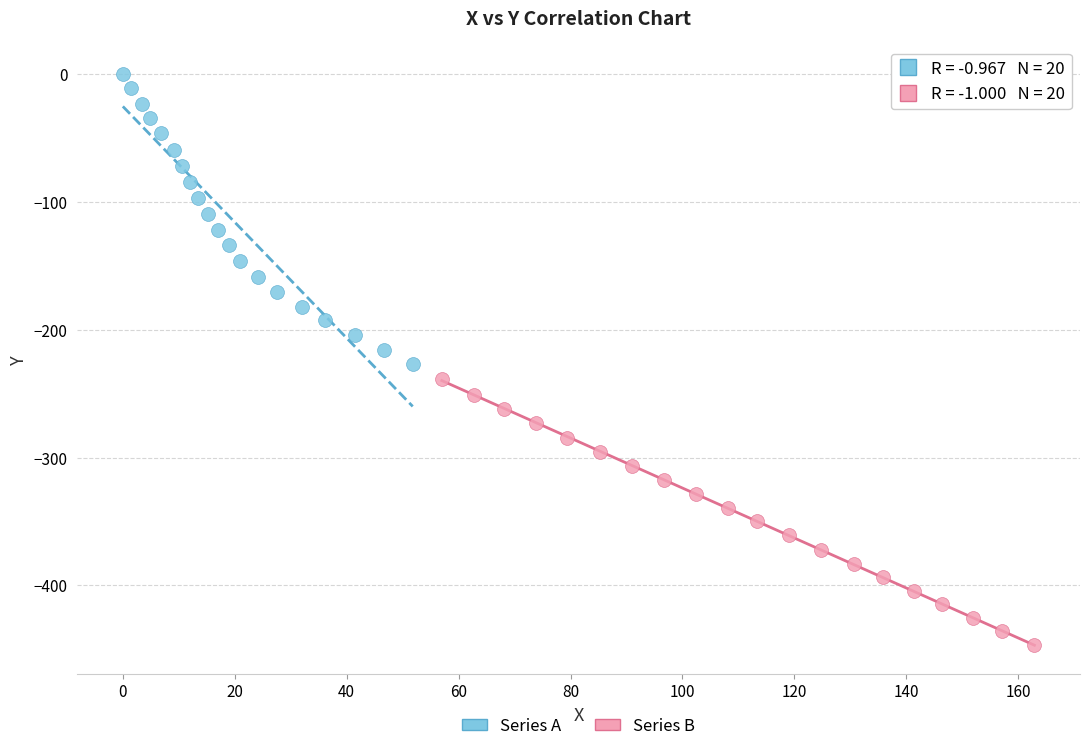

Which series contains the lowest Y value?

Series B